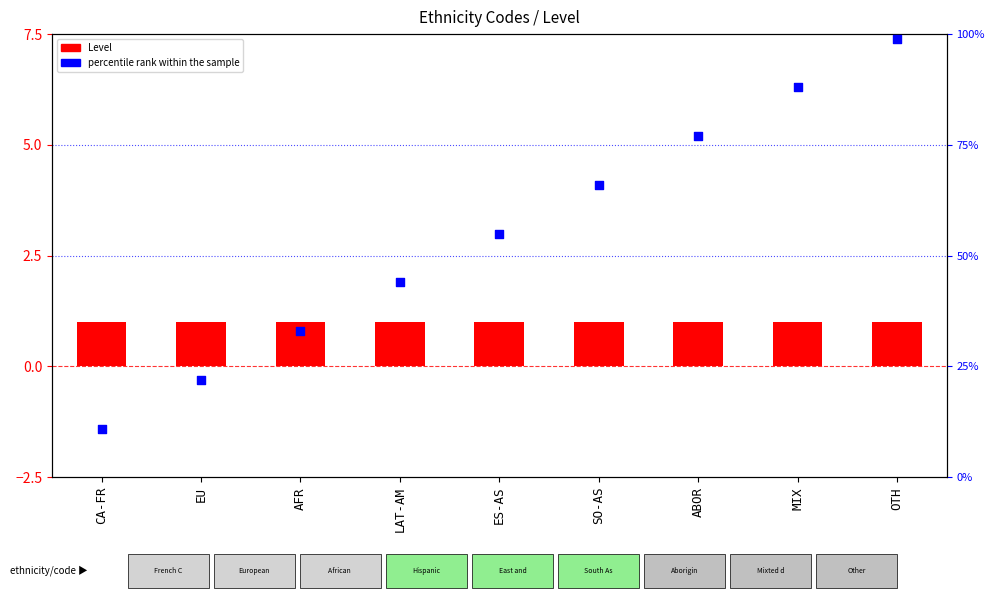

Which series reaches the minimum Y coordinate?

Level